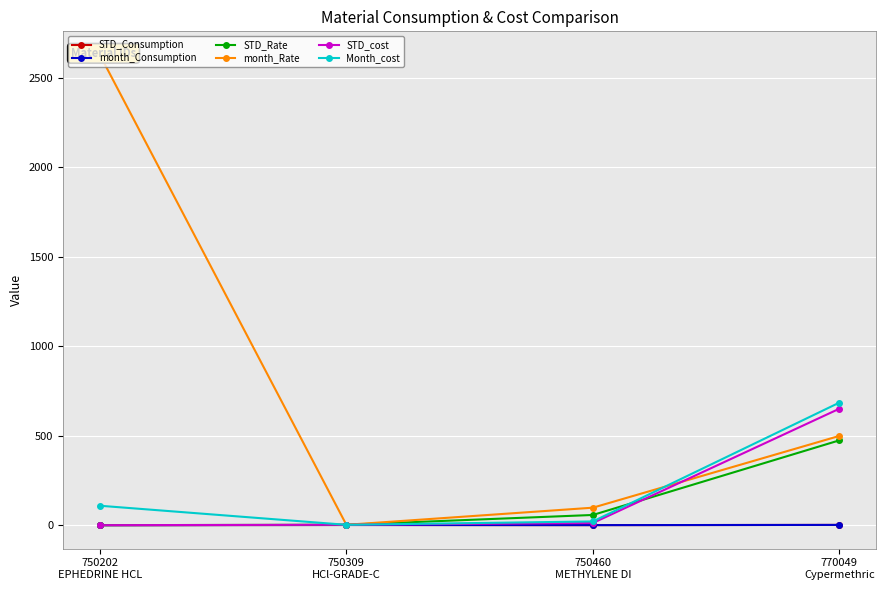

How many interior local valleys does the Month_cost series have?

1